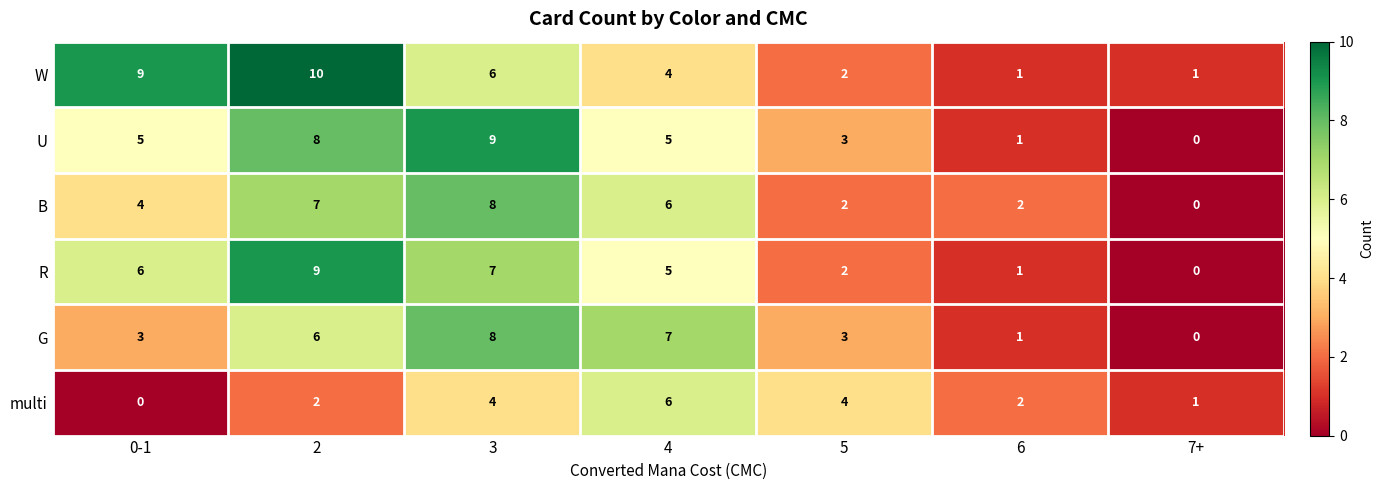

What is the greatest value displayed?

10